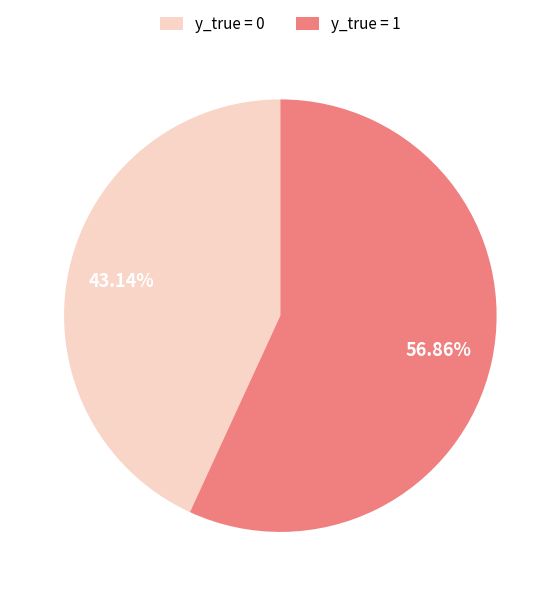

What percentage is the y_true = 0 slice, to the nearest percent?

43%